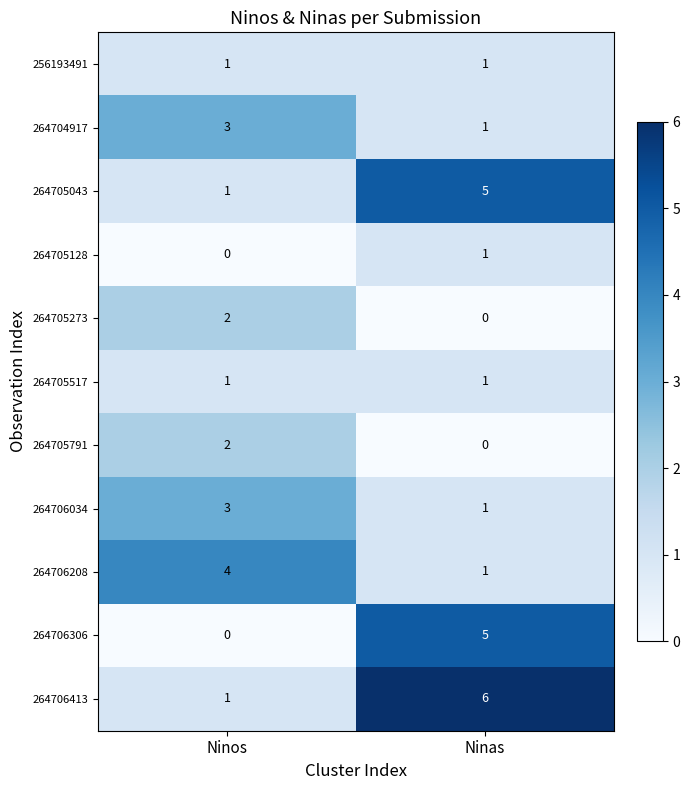

Rank the categories by 264706208 value from highest to lowest.

Ninos, Ninas